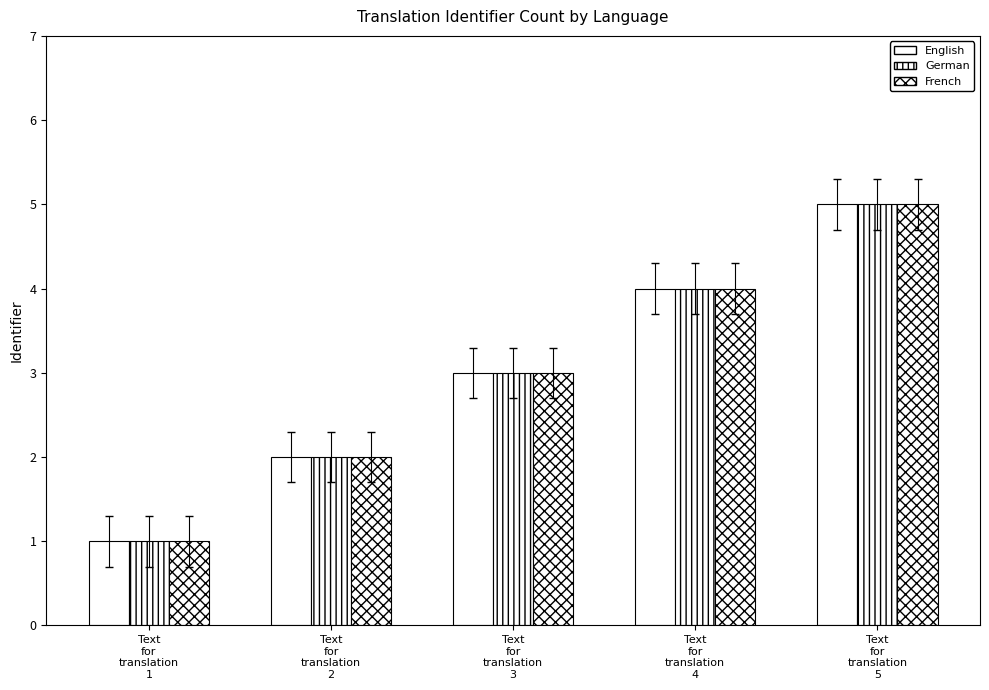

How many data points in German are less than 3?

2